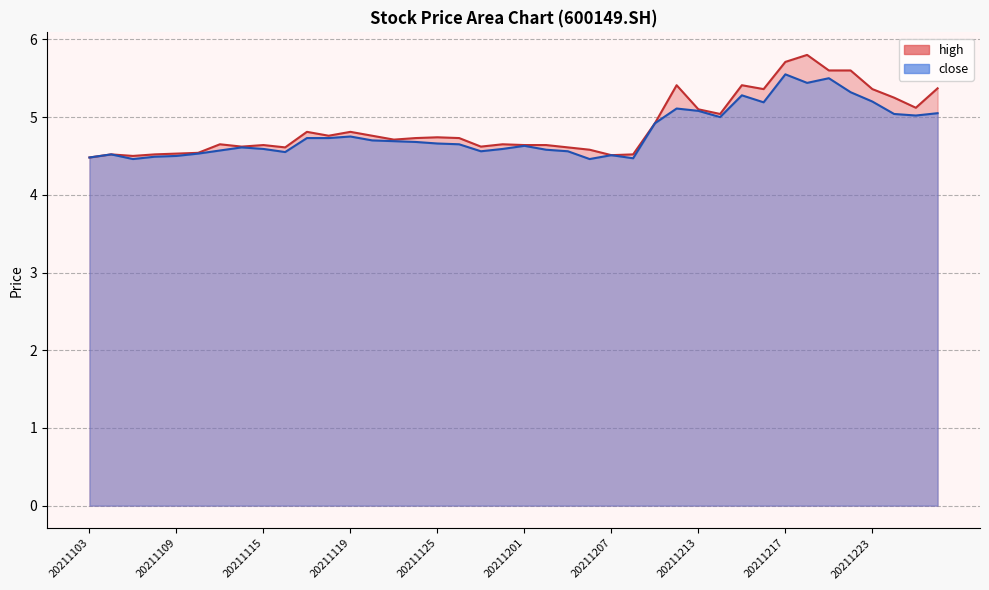

Does the chart display data point markers on the line(s)?

No